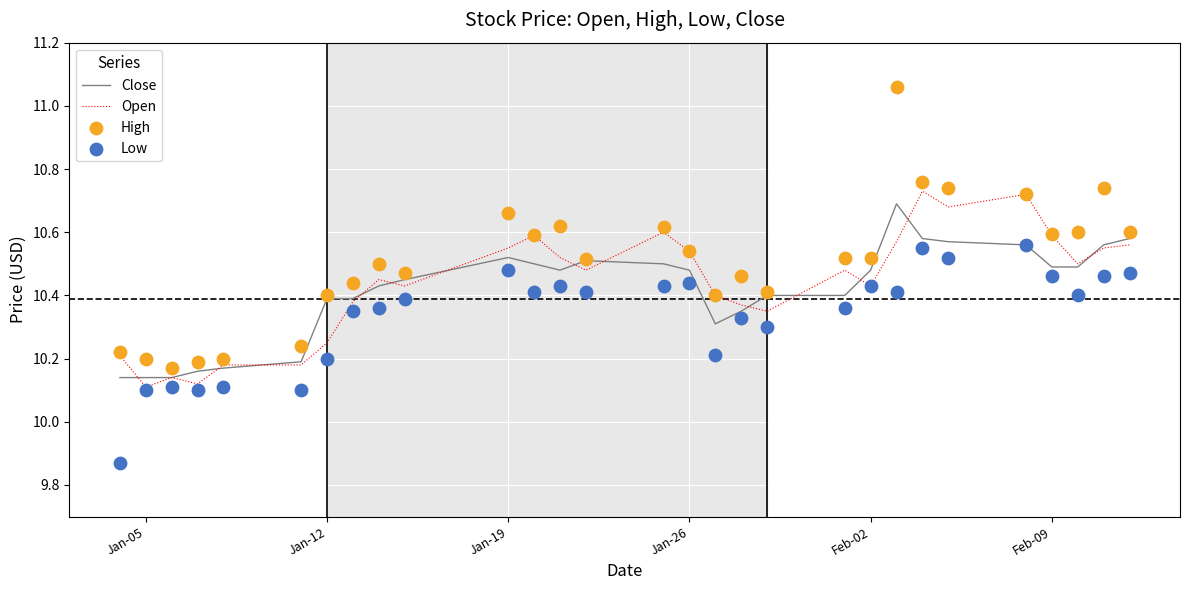

At how many categories does at least one series exceed 10?

29